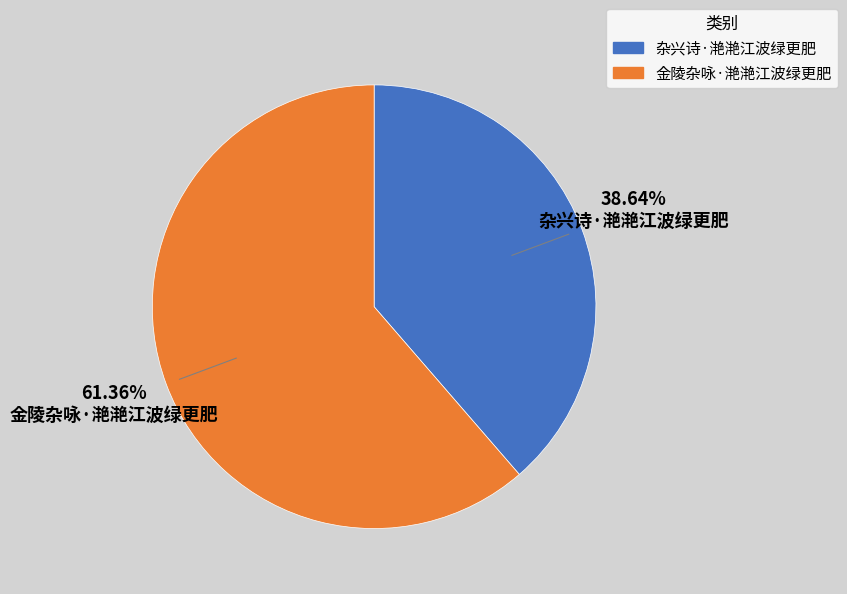

How many segments does this pie chart have?

2